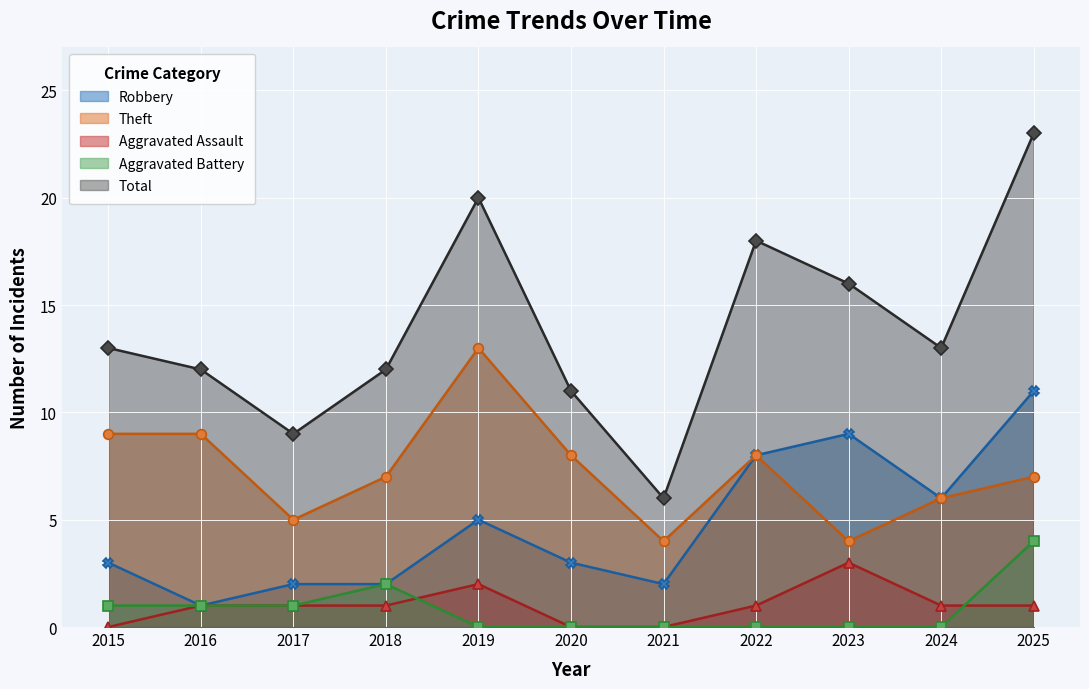

What is the difference between the highest and lowest values at 2016?

11